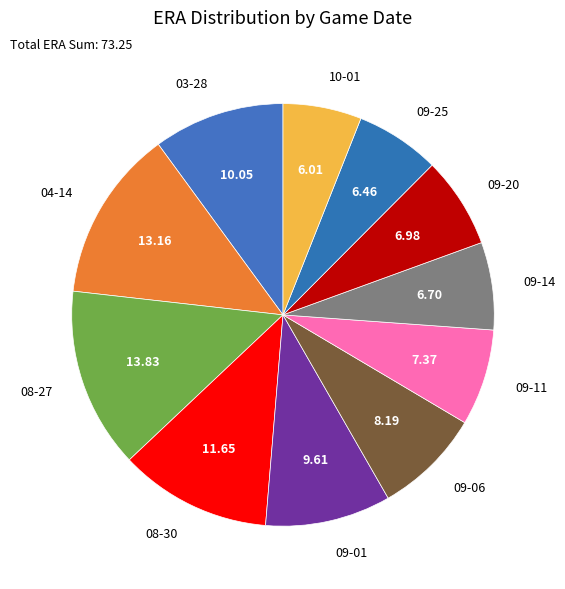

What is the largest slice in the pie chart?

08-27